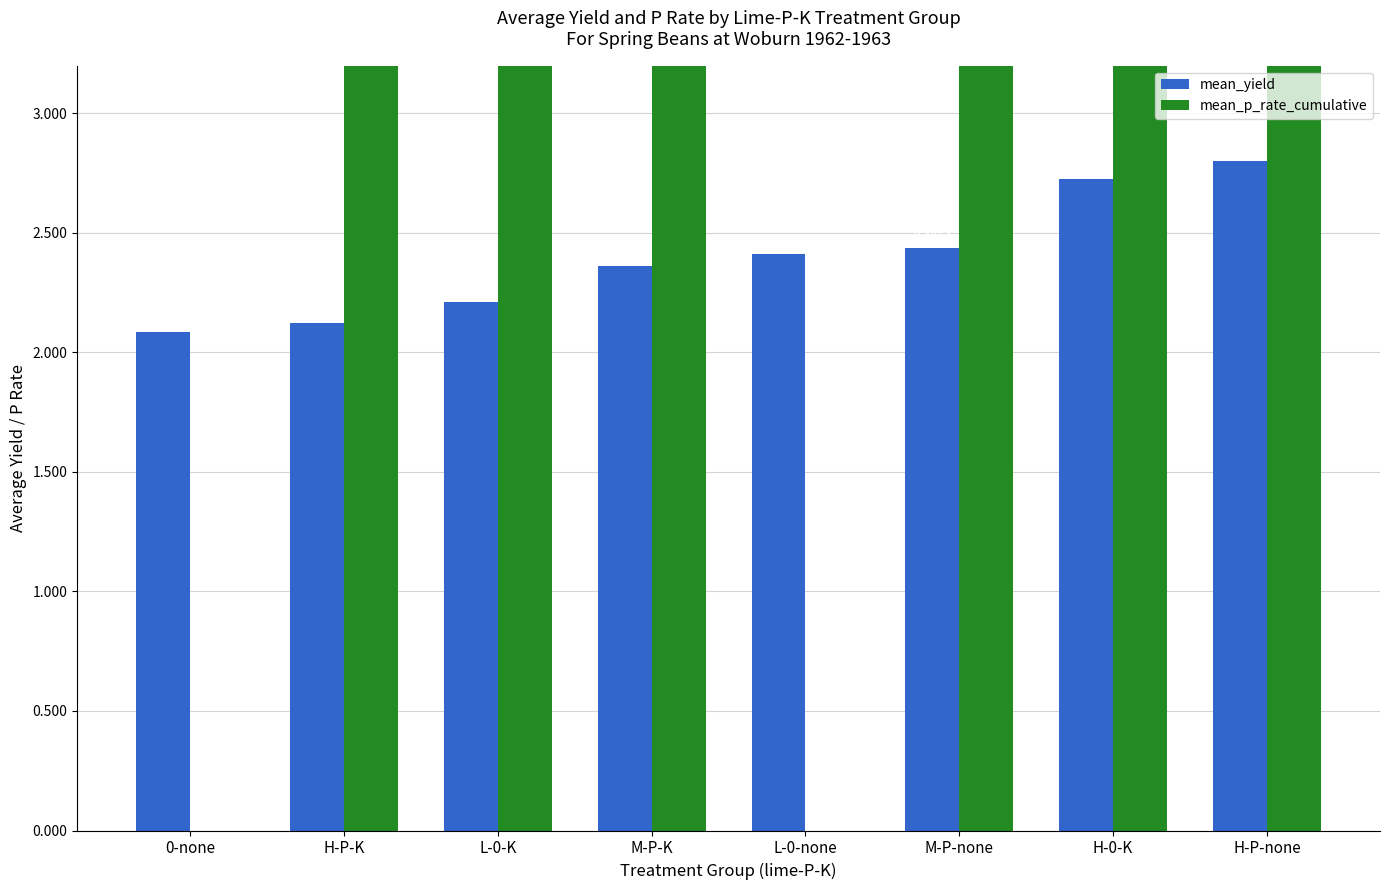

How many mean_yield values are between 2 and 3?

8